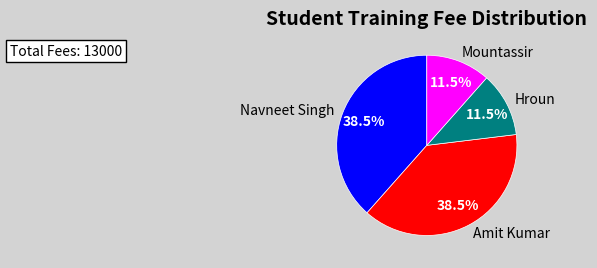

Combined, do Hroun and Mountassir account for over 50%?

No